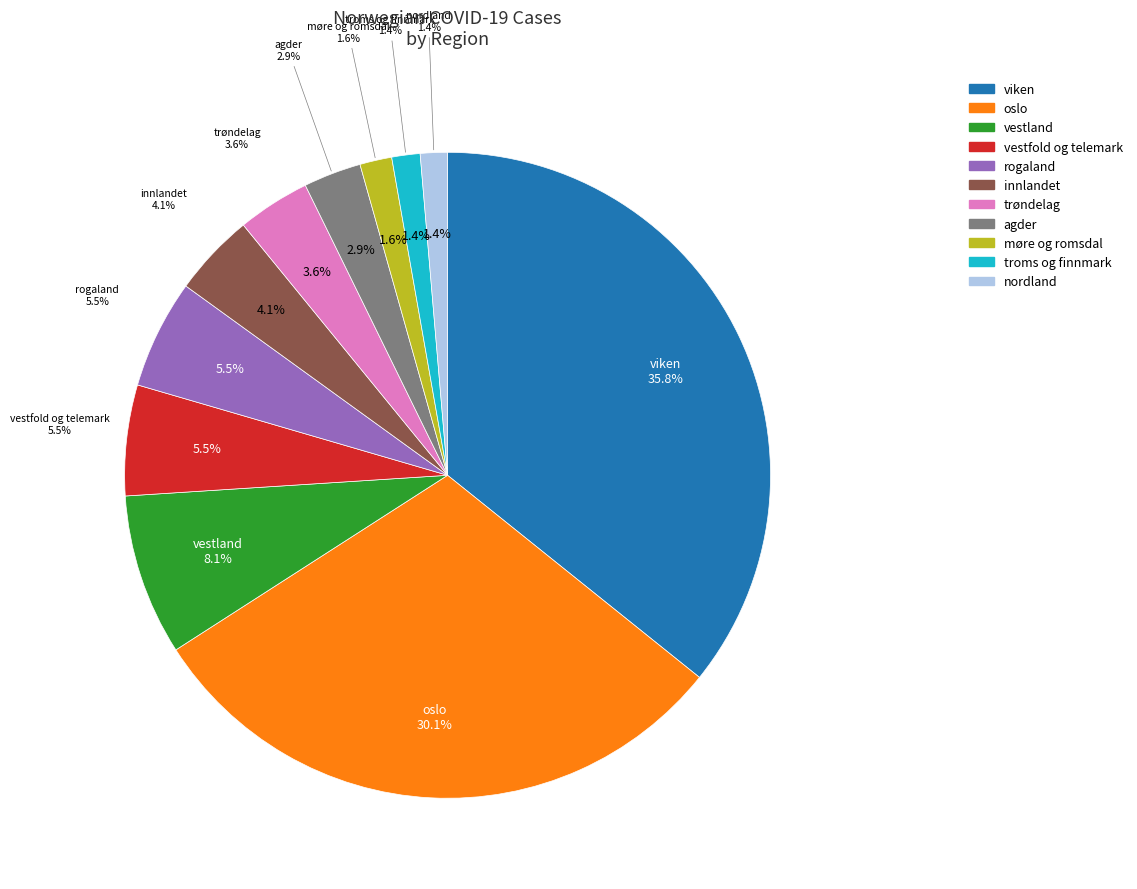

To the nearest percent, what is the difference between the largest and smallest slice percentages?

34%